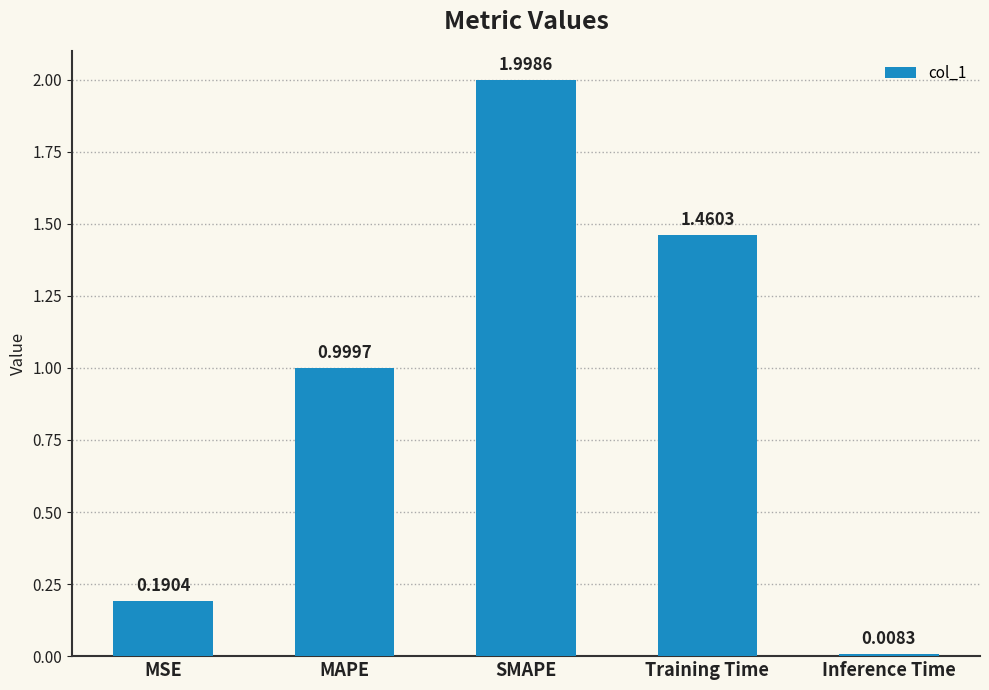

At which label is the value closest to 1?

MAPE